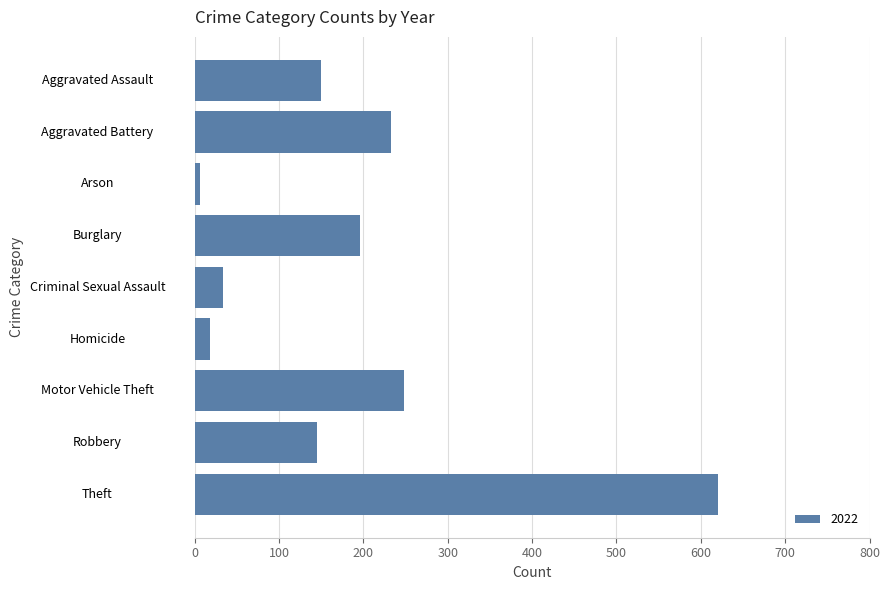

Which label corresponds to the smallest value in the chart?

Arson